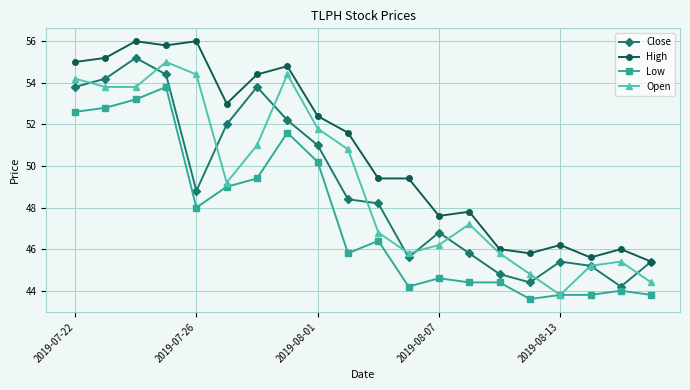

Does the chart display data point markers on the line(s)?

Yes